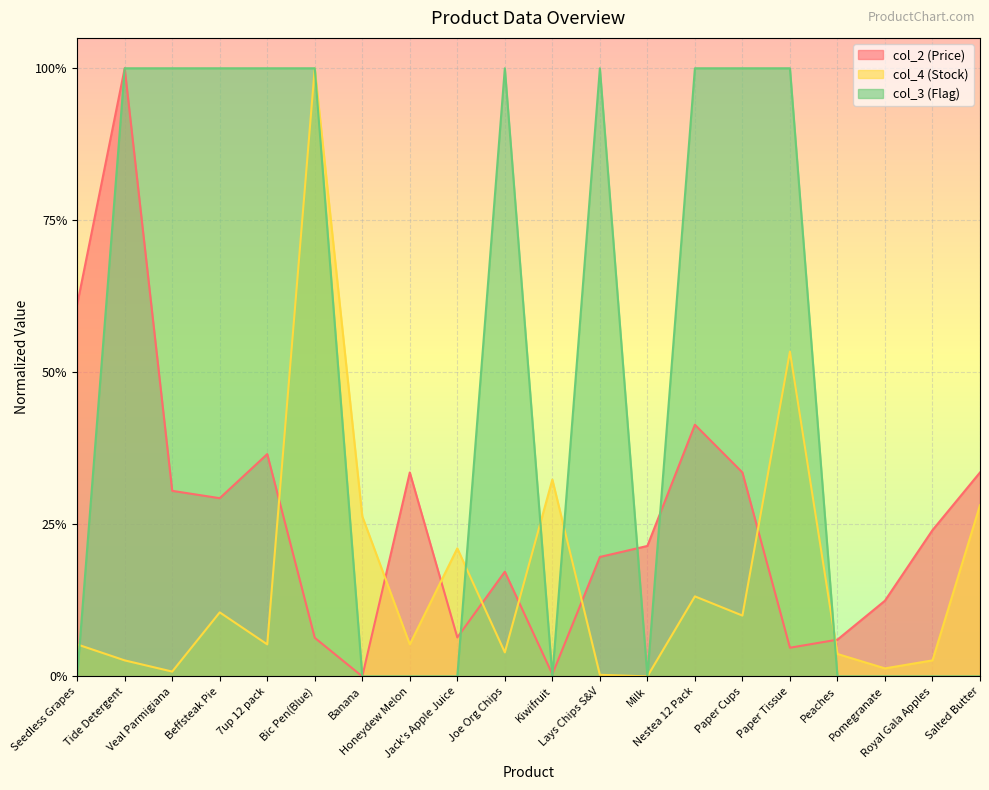

Which series has the largest total across all categories?

col_3 (Flag)